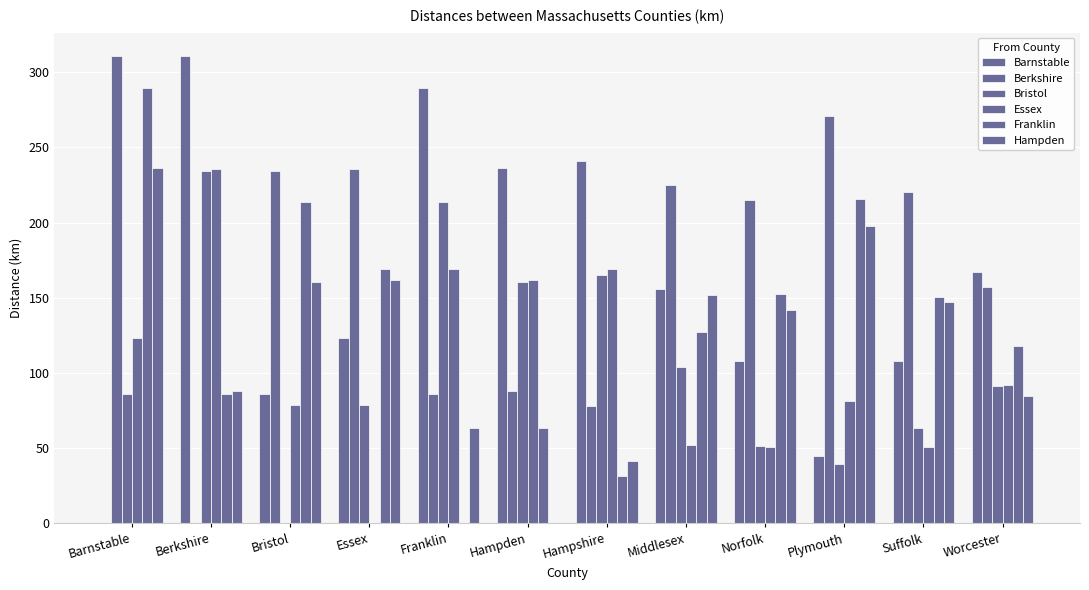

Reading right to left, extract all data points from this chart.

Barnstable: Worcester=166.8	Suffolk=108.0	Plymouth=44.7	Norfolk=107.7	Middlesex=155.8	Hampshire=241.0	Hampden=236.5	Franklin=289.3	Essex=123.4	Bristol=86.2	Berkshire=310.8	Barnstable=0.0
Berkshire: Worcester=157.5	Suffolk=220.4	Plymouth=270.8	Norfolk=215.0	Middlesex=224.8	Hampshire=78.1	Hampden=87.9	Franklin=86.3	Essex=235.9	Bristol=234.1	Berkshire=0.0	Barnstable=310.8
Bristol: Worcester=91.0	Suffolk=63.1	Plymouth=39.6	Norfolk=51.3	Middlesex=104.1	Hampshire=165.2	Hampden=160.7	Franklin=213.5	Essex=78.5	Bristol=0.0	Berkshire=234.1	Barnstable=86.2
Essex: Worcester=92.0	Suffolk=50.7	Plymouth=81.3	Norfolk=50.8	Middlesex=52.1	Hampshire=168.8	Hampden=161.7	Franklin=169.0	Essex=0.0	Bristol=78.5	Berkshire=235.9	Barnstable=123.4
Franklin: Worcester=118.2	Suffolk=150.7	Plymouth=215.8	Norfolk=152.3	Middlesex=127.3	Hampshire=31.2	Hampden=63.1	Franklin=0.0	Essex=169.0	Bristol=213.5	Berkshire=86.3	Barnstable=289.3
Hampden: Worcester=84.5	Suffolk=147.4	Plymouth=197.8	Norfolk=142.0	Middlesex=151.8	Hampshire=41.7	Hampden=0.0	Franklin=63.1	Essex=161.7	Bristol=160.7	Berkshire=87.9	Barnstable=236.5